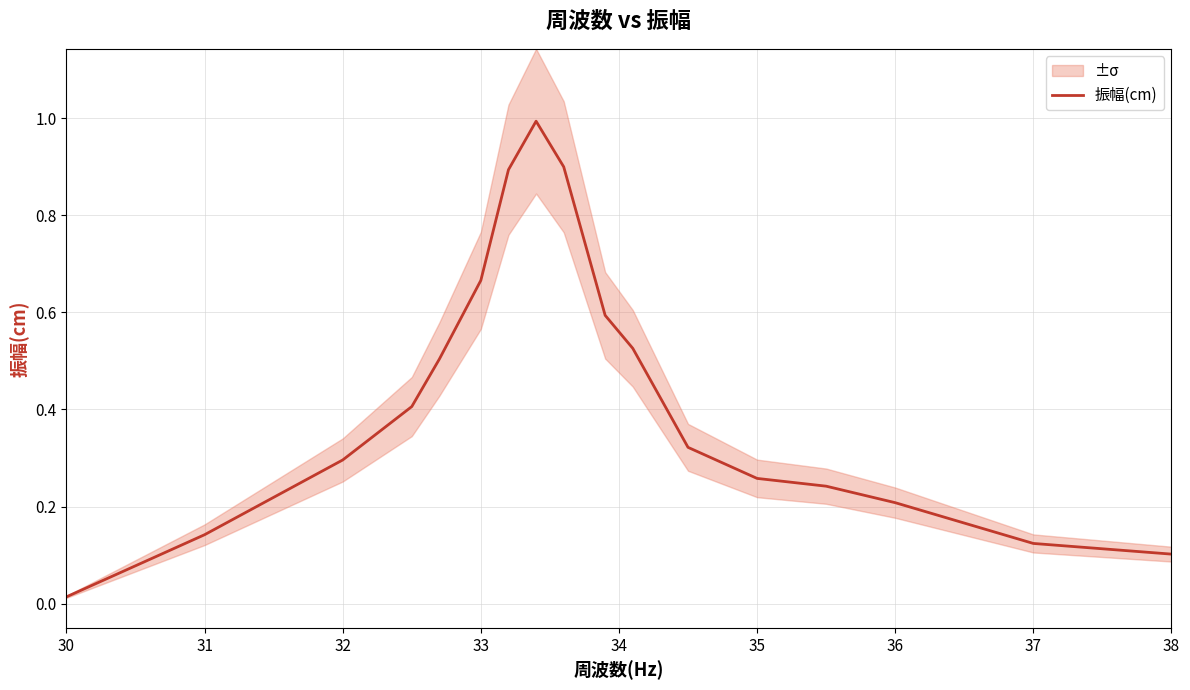

True or false: 振幅(cm) has a value of 0.1 at 38.

True